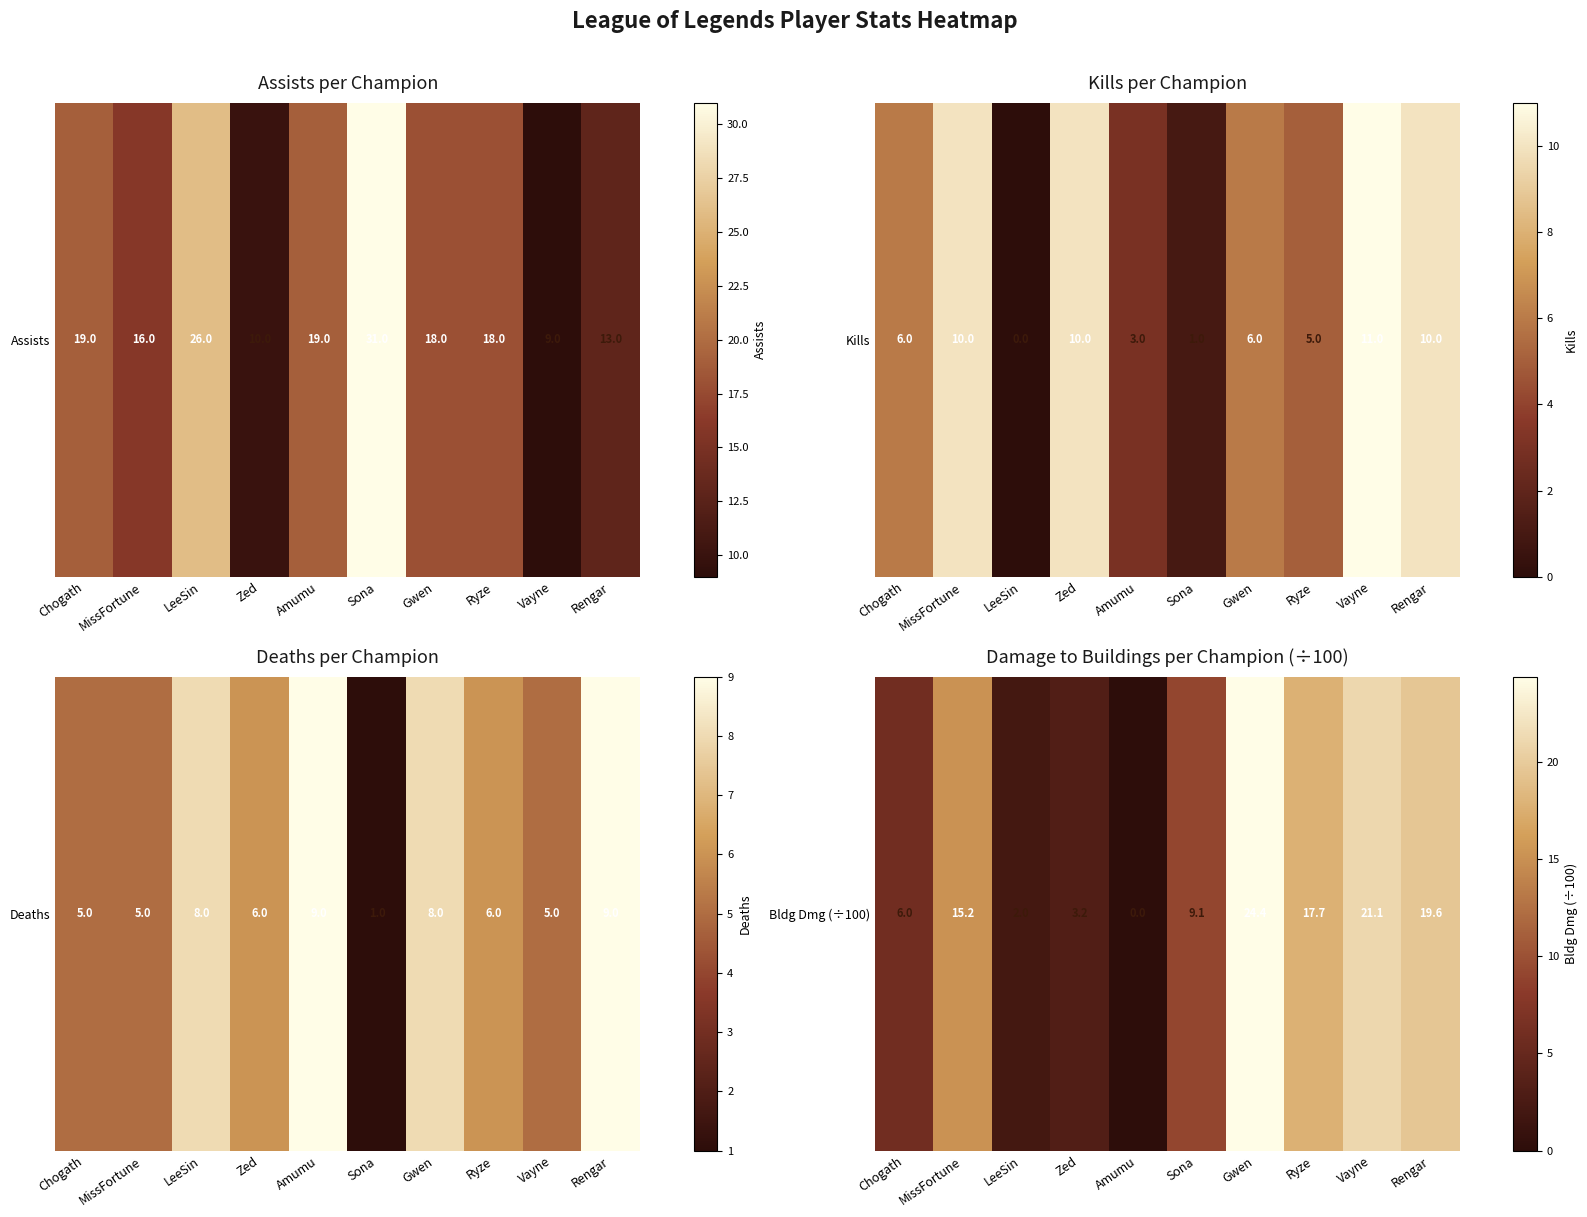

What value does the data have at Chogath?

6.0